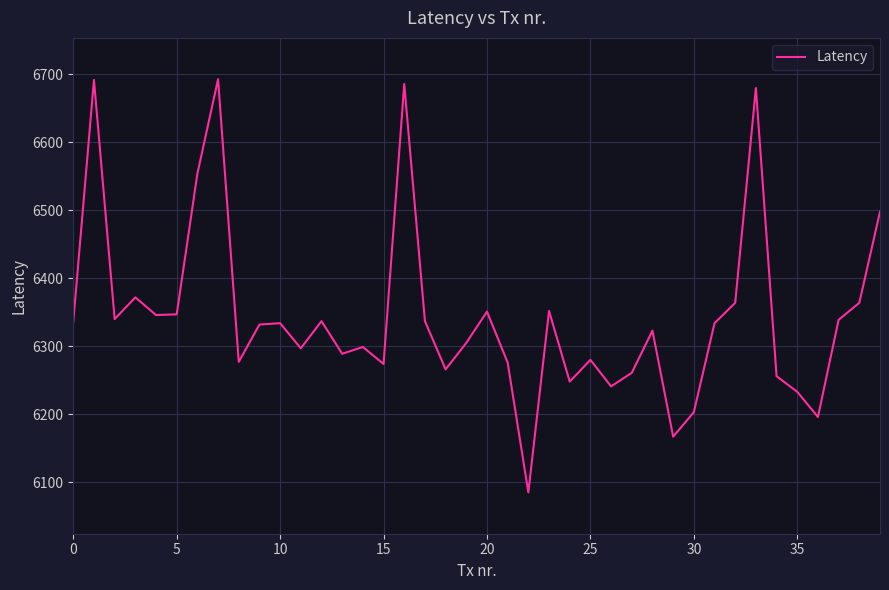

What is the minimum value shown in the chart?

6085